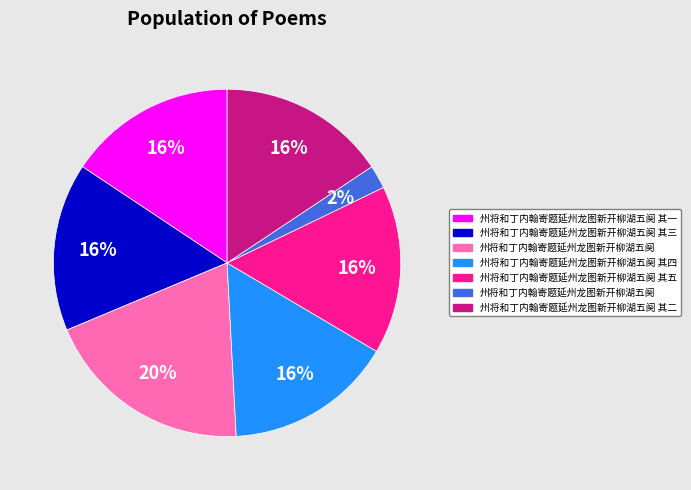

Is there a majority slice in this chart?

No